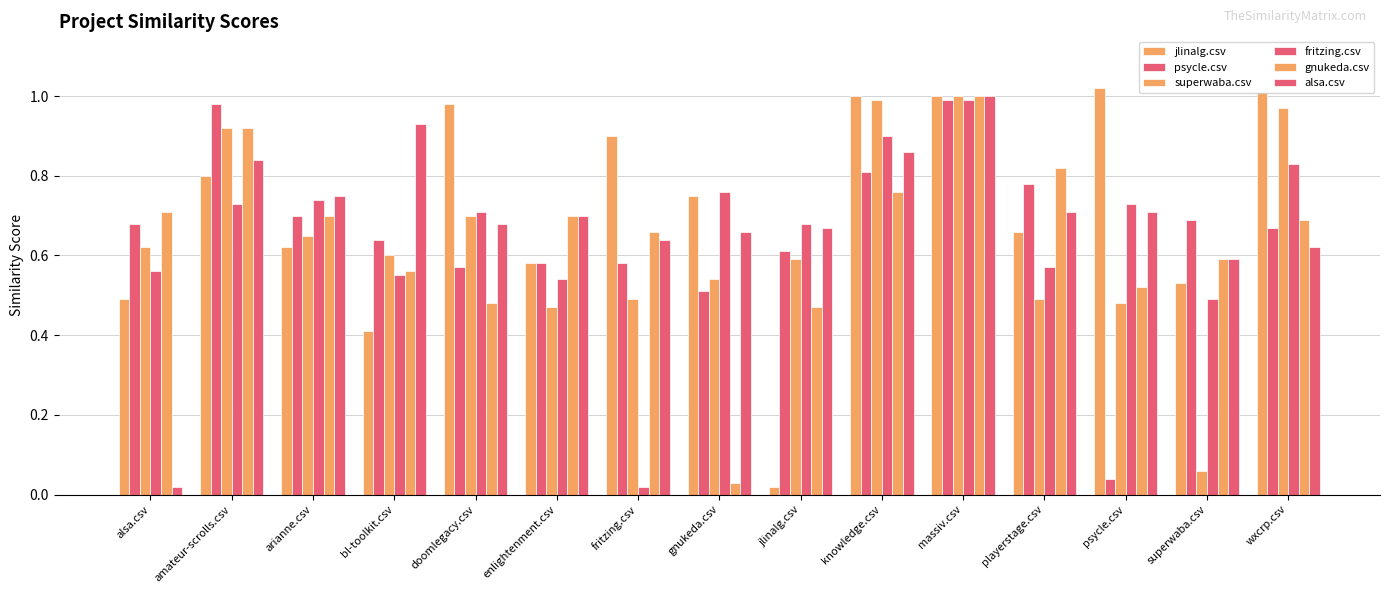

What position from the right is playerstage.csv?

4